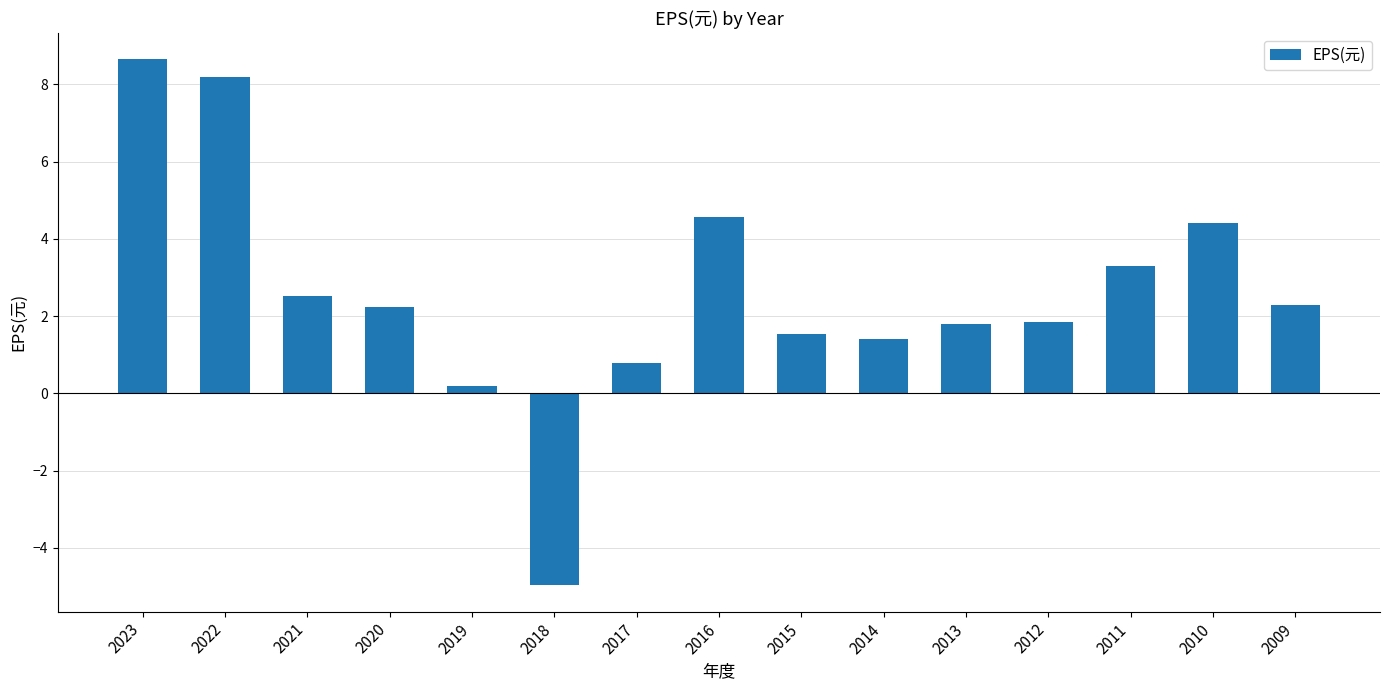

What is the value of the 11th bar from the left?

1.8